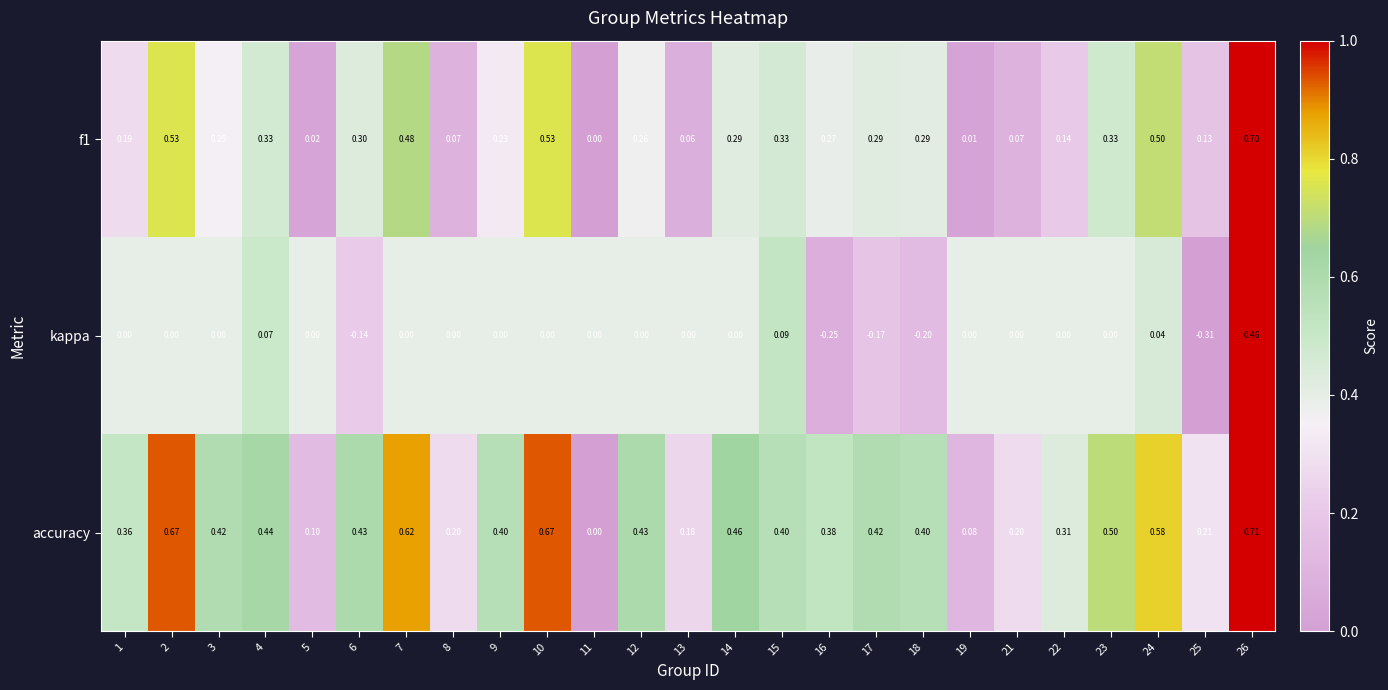

List the series in order of their peak value, highest first.

accuracy, f1, kappa